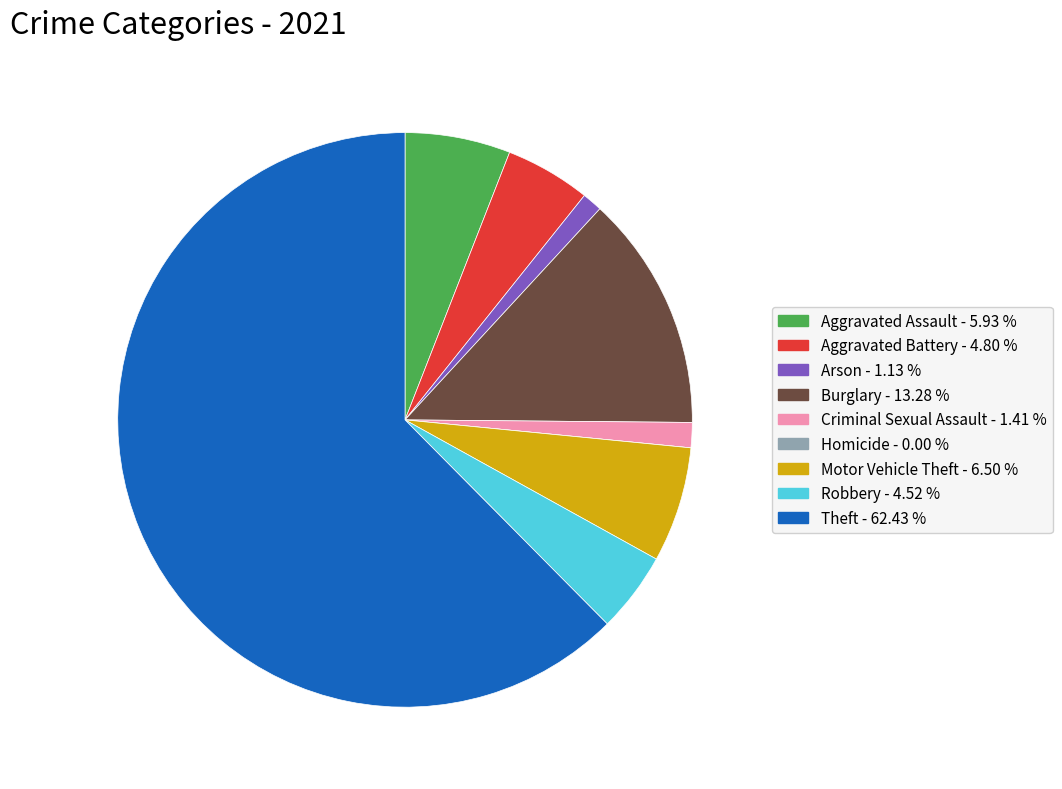

Is there a majority slice in this chart?

Yes